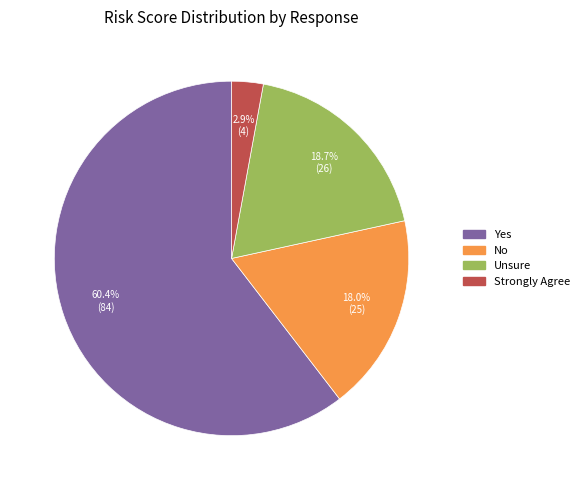

To the nearest percent, what is the difference between the largest and smallest slice percentages?

58%